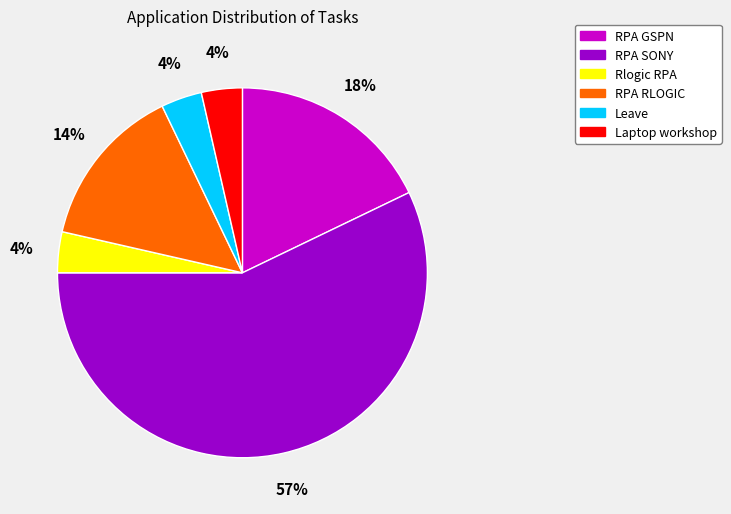

To the nearest percent, what portion does Laptop workshop represent?

4%